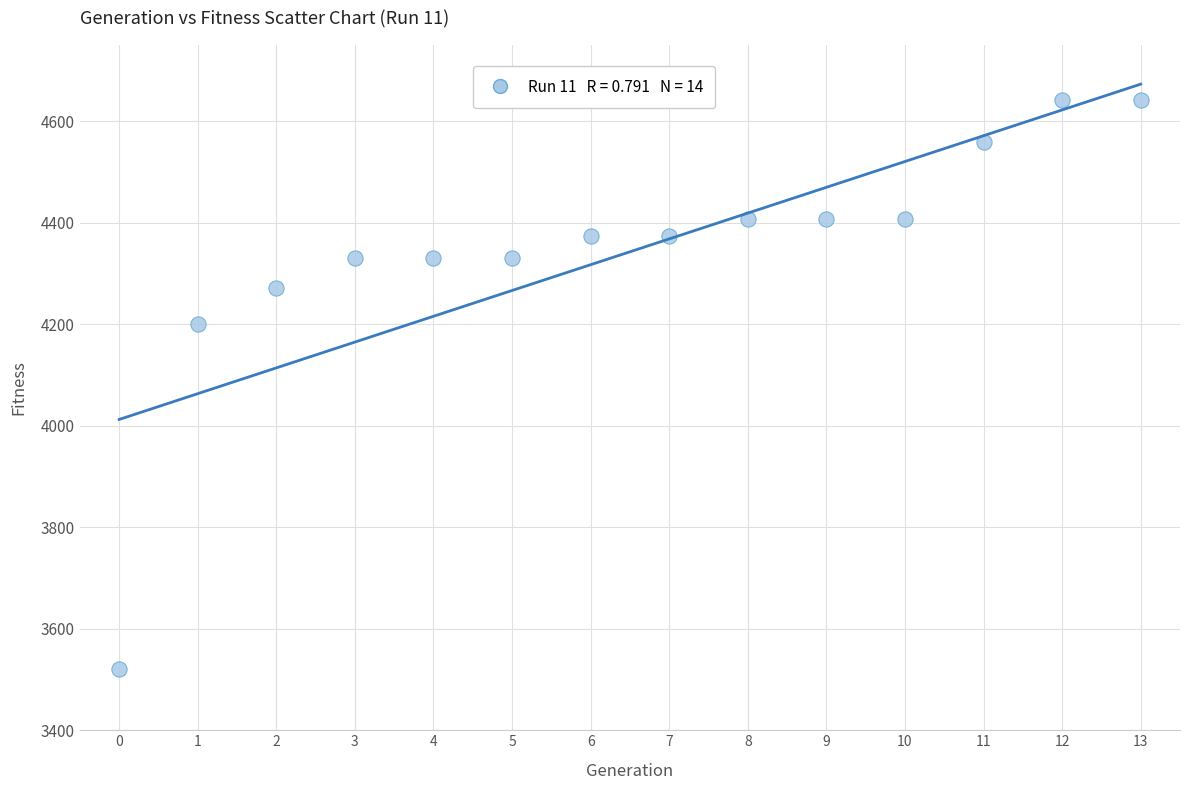

What Y value in the scatter plot is closest to 4081?

4201